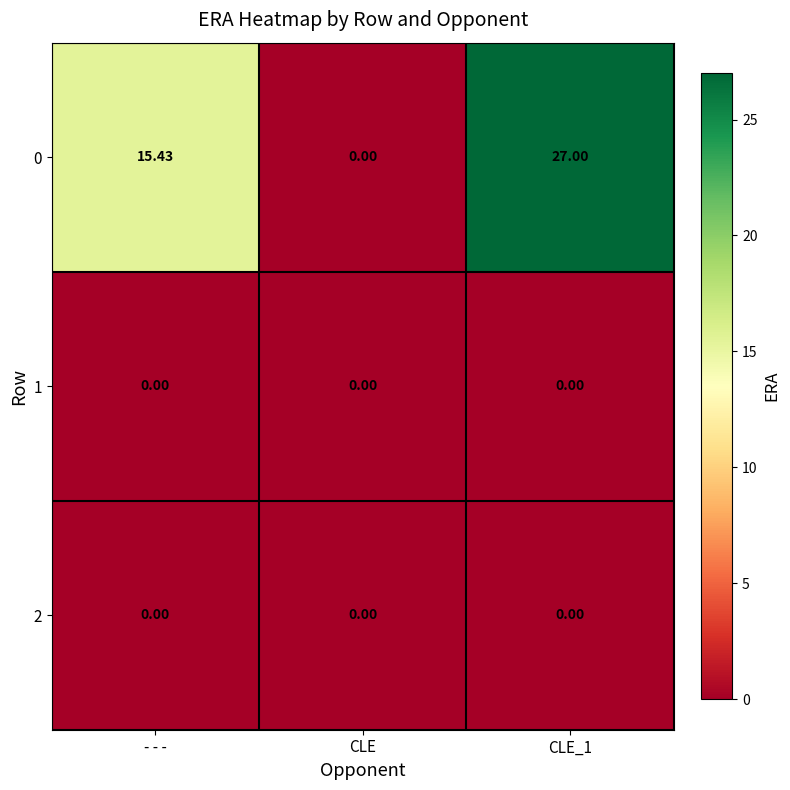

Which category has the lowest value in the 0 series?

CLE